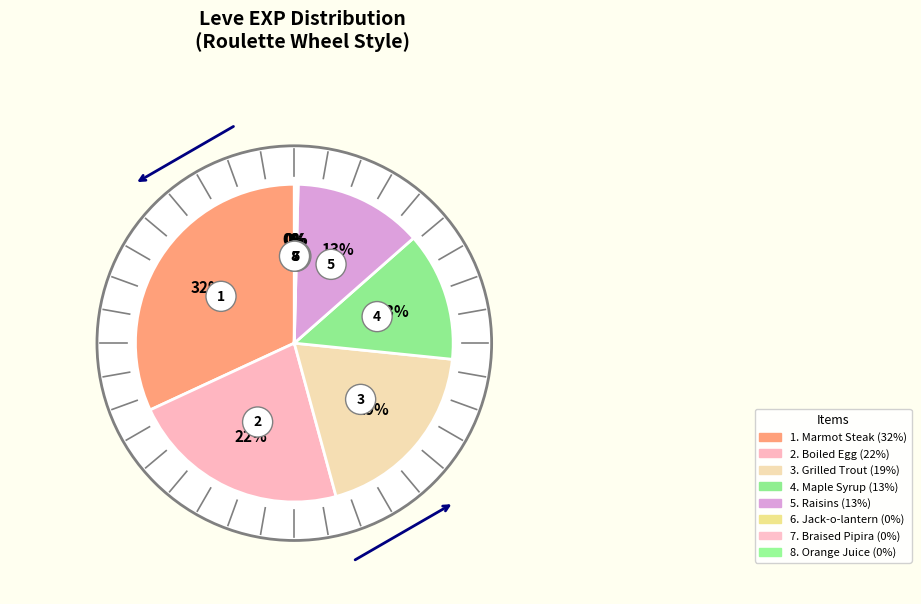

What percentage do Grilled Trout and Raisins together represent?

32.2%